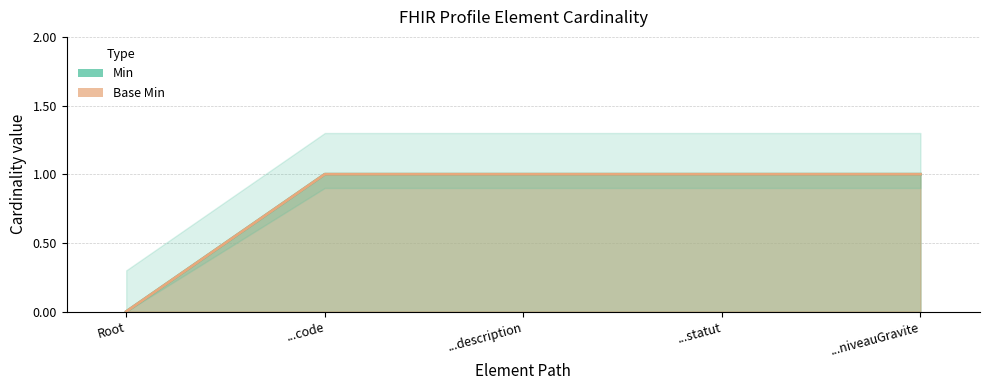

How many lines are shown in the chart?

2